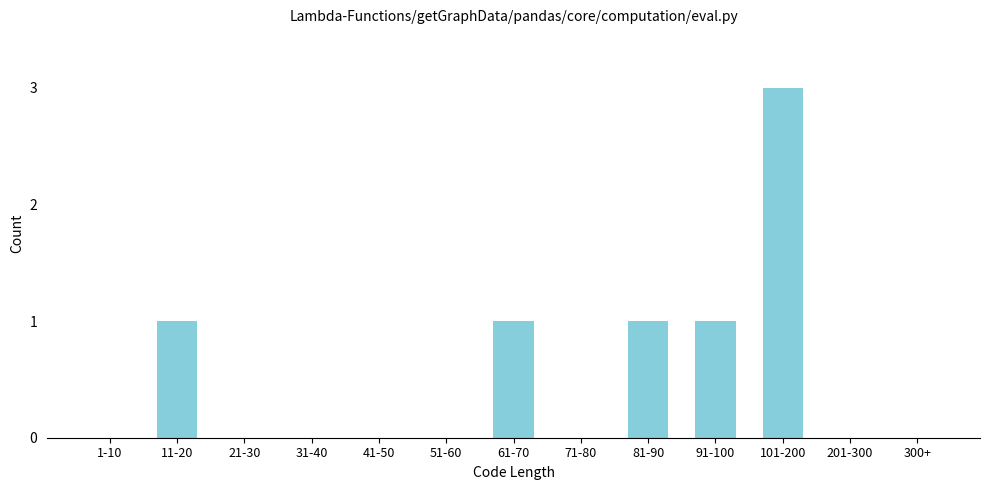

Reading left to right, transcribe all the data shown in this chart.

1-10=0	11-20=1	21-30=0	31-40=0	41-50=0	51-60=0	61-70=1	71-80=0	81-90=1	91-100=1	101-200=3	201-300=0	300+=0